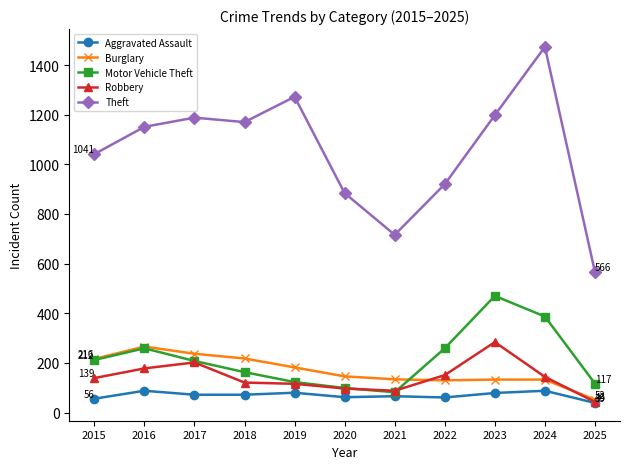

What are all the series names shown in the legend?

Aggravated Assault, Burglary, Motor Vehicle Theft, Robbery, Theft